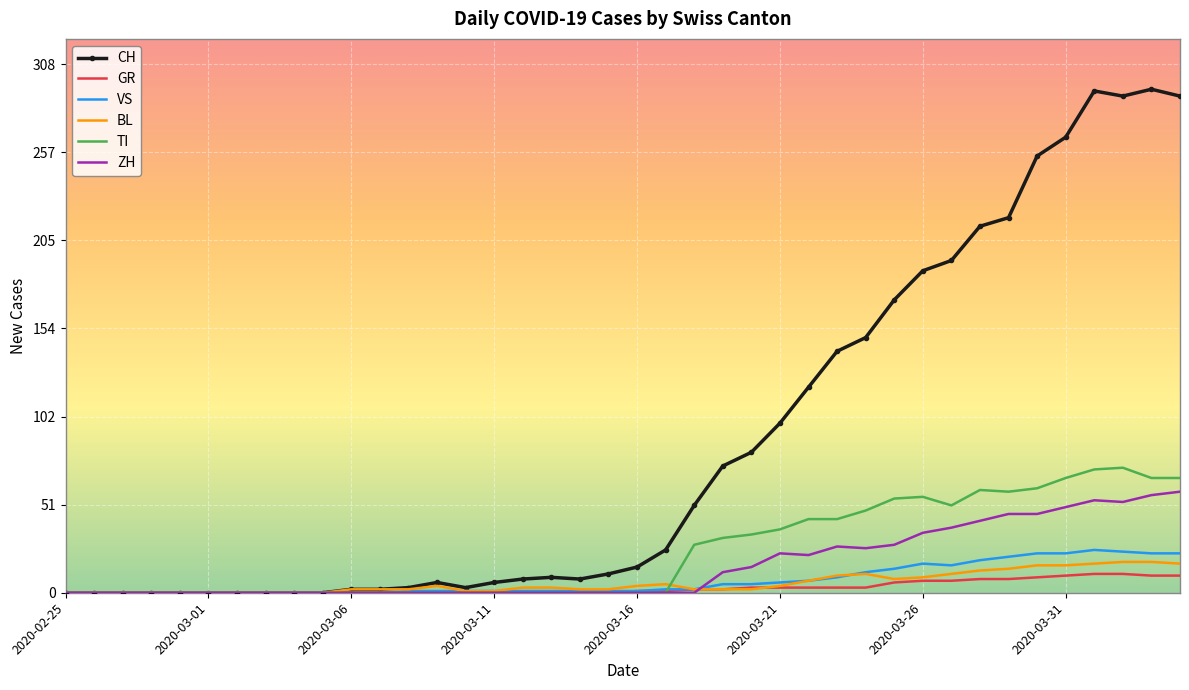

Which series has the largest total across all categories?

CH